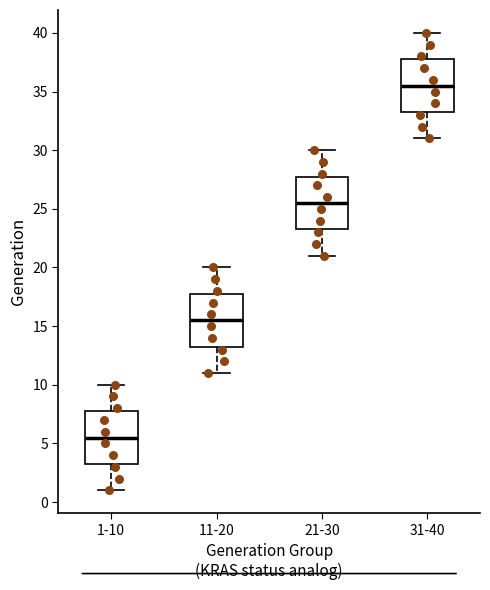

Which box's median line is the highest?

31-40